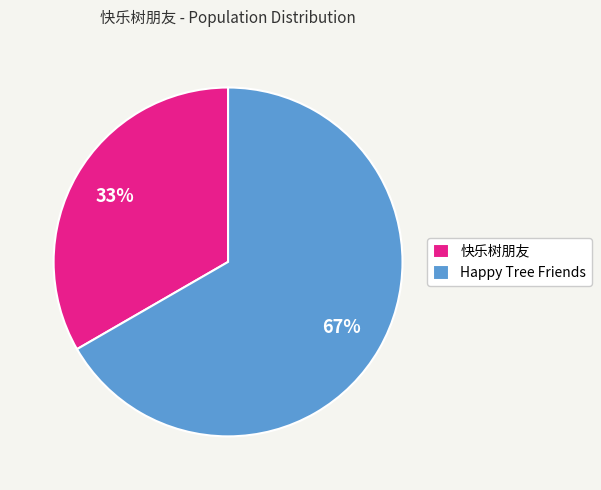

What is the ratio of the value at 快乐树朋友 to the value at Happy Tree Friends?

0.5